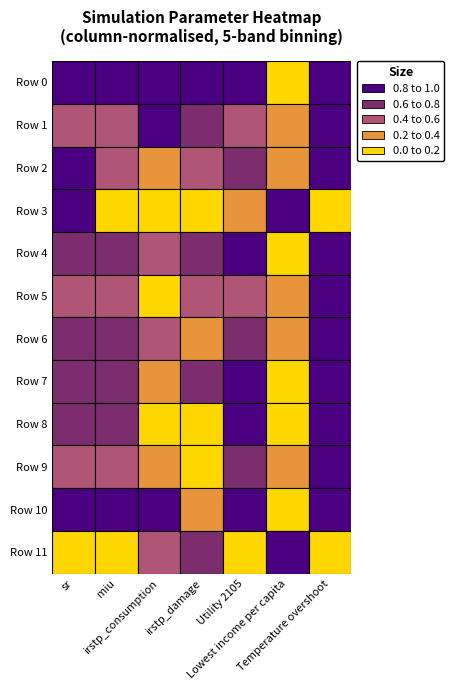

Reading left to right, transcribe all the data shown in this chart.

sr: 0.2	0.2	0.2	0.2	0.2	0.2	0.2	0.2	0.2	0.2	0.2	0.2
miu: 2173.3	2116.1	2120.6	2065.0	2144.6	2120.2	2133.1	2150.9	2138.6	2127.7	2157.0	2065.0
irstp_consumption: 0.0	0.0	0.0	0.0	0.0	0.0	0.0	0.0	0.0	0.0	0.0	0.0
irstp_damage: 0.0	0.0	0.0	0.0	0.0	0.0	0.0	0.0	0.0	0.0	0.0	0.0
Utility 2105: 11111.5	11092.6	11098.8	11089.2	11107.4	11096.7	11103.2	11108.9	11105.5	11100.4	11110.1	11078.2
Lowest income per capita: 3.8	4.3	4.2	5.2	4.0	4.2	4.1	4.0	4.0	4.2	3.9	5.2
Temperature overshoot: 7.0	7.0	7.0	6.0	7.0	7.0	7.0	7.0	7.0	7.0	7.0	6.0